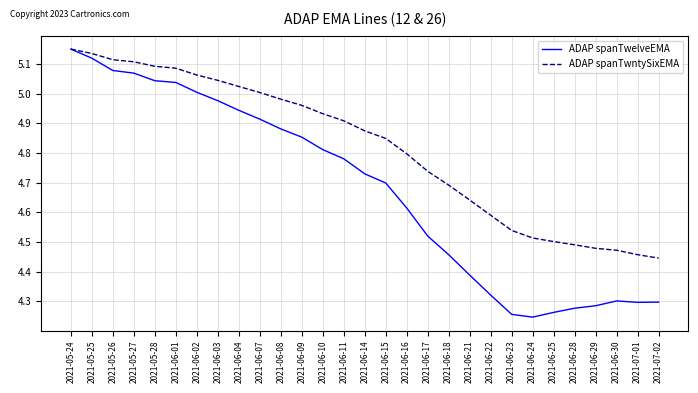

Rank the series at 2021-06-10 from lowest to highest value.

ADAP spanTwelveEMA, ADAP spanTwntySixEMA